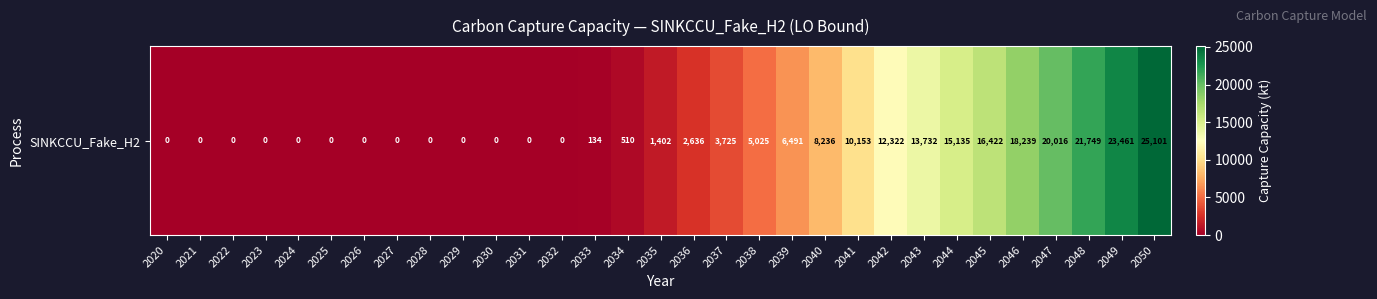

What is the average value?

6596.4